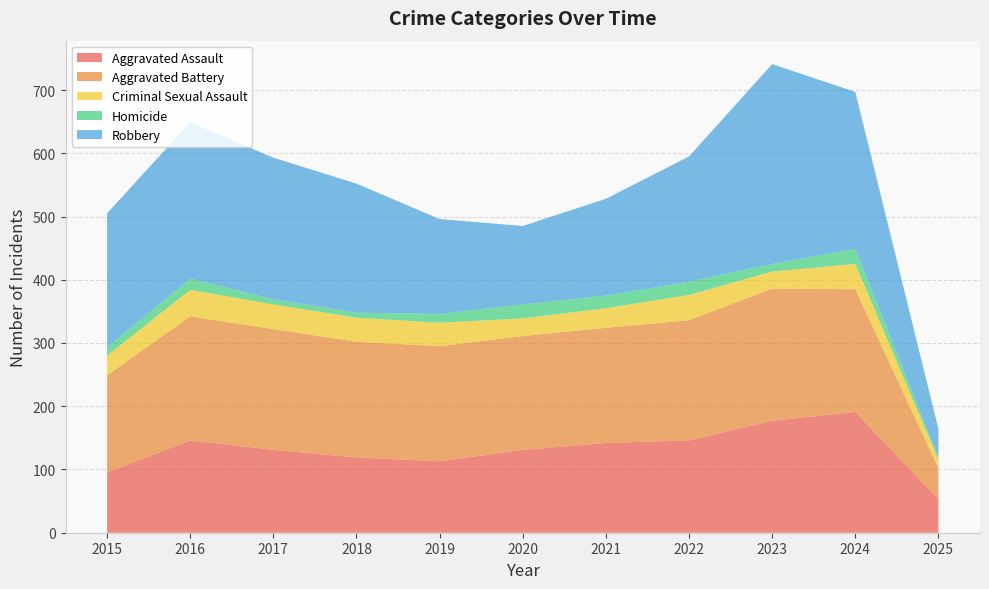

Reading left to right, what are all the values shown in this chart?

Aggravated Assault: 95	146	131	119	113	131	142	146	177	191	53
Aggravated Battery: 154	196	191	183	182	180	182	190	209	194	49
Criminal Sexual Assault: 31	42	39	38	37	28	31	40	27	40	14
Homicide: 13	18	8	8	14	22	20	21	12	24	3
Robbery: 212	247	224	204	150	124	153	198	316	248	45